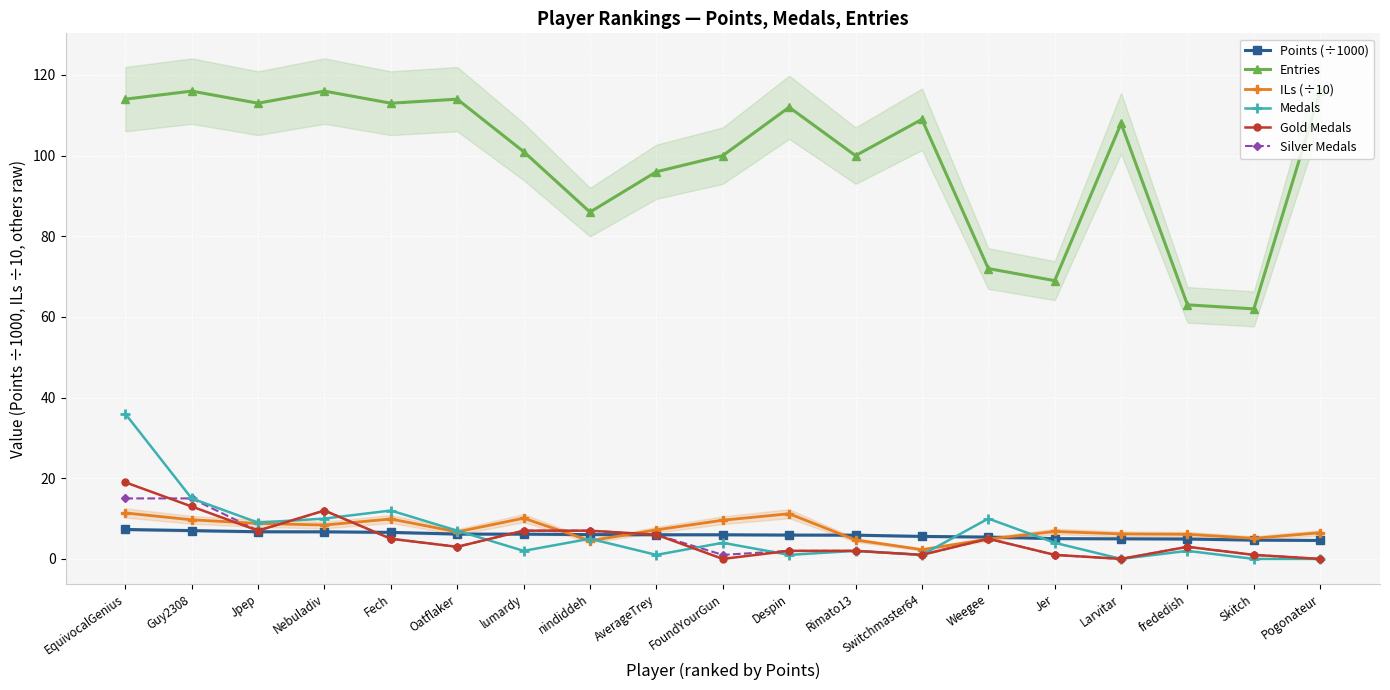

How many lines are shown in the chart?

6